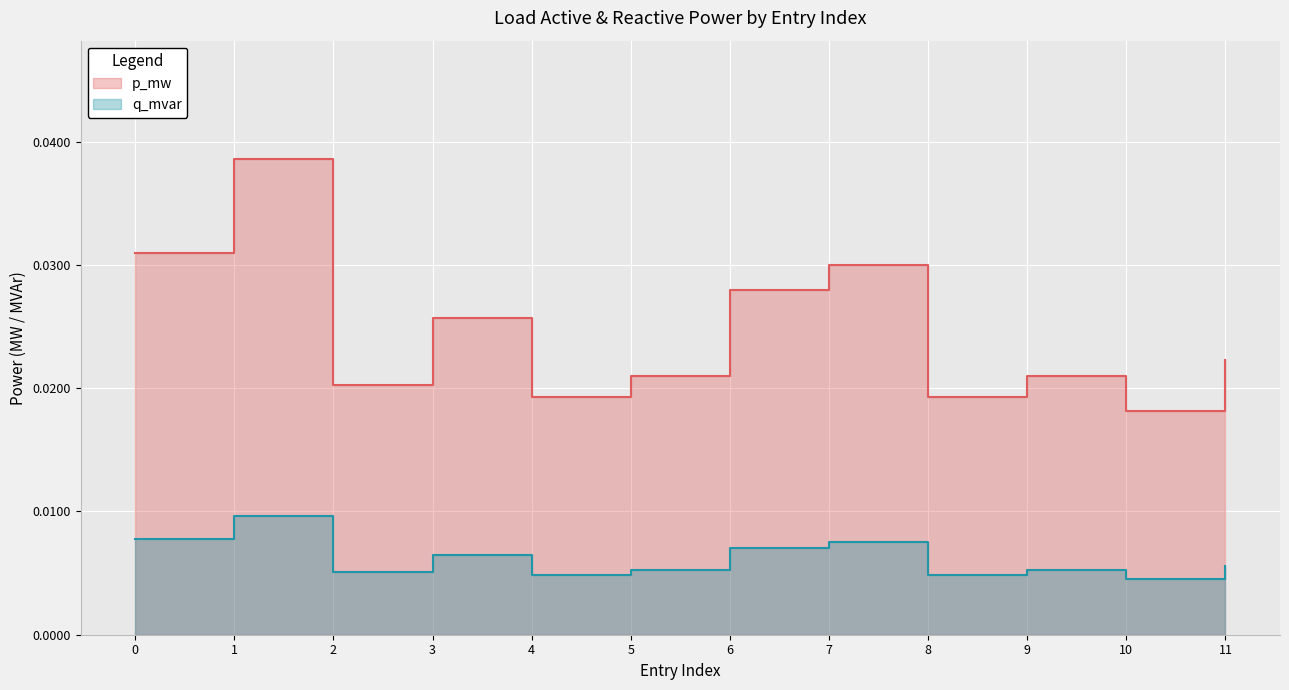

At how many categories does at least one series exceed 0?

12